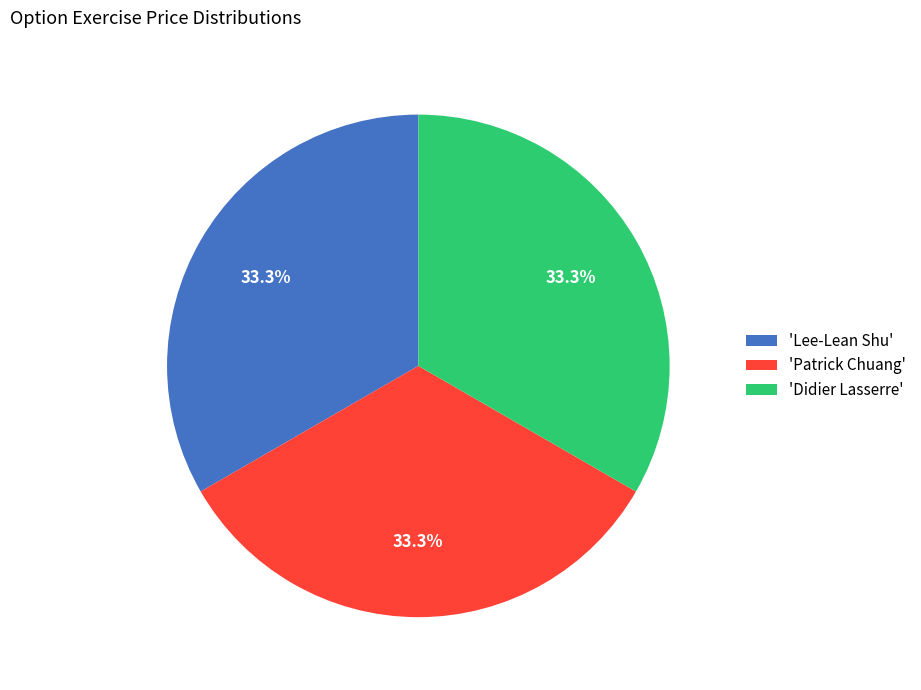

To the nearest percent, what is the difference between the largest and smallest slice percentages?

0%